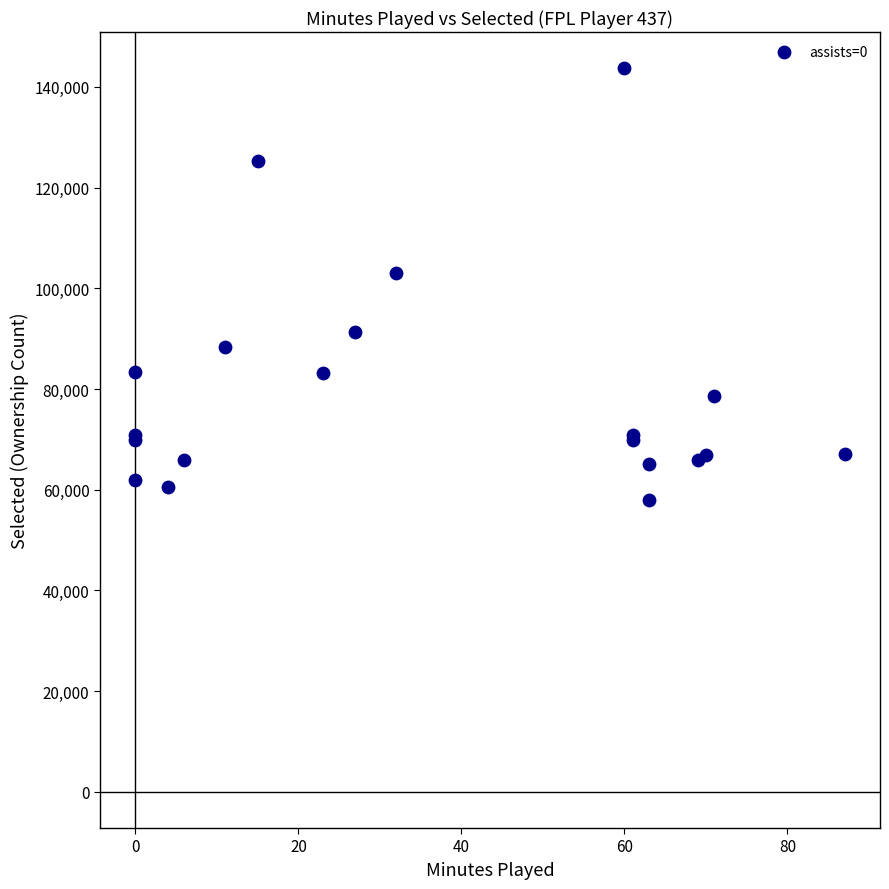

What Y value in the scatter plot is closest to 100816?

103136